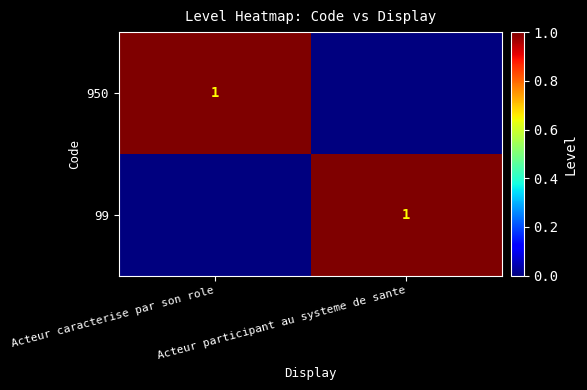

The value of 99 at Acteur participant au systeme de sante is 1. True or false?

True